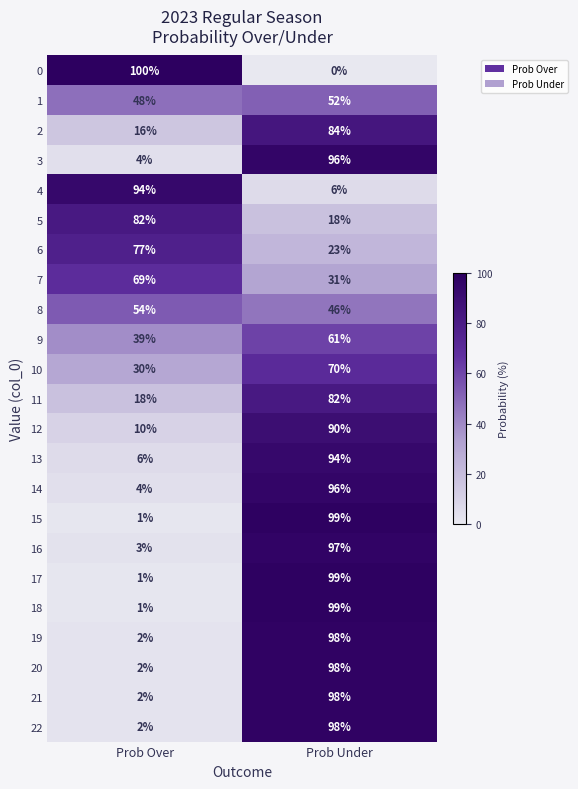

What is the difference between the maximum and minimum values in the 13 series?

88